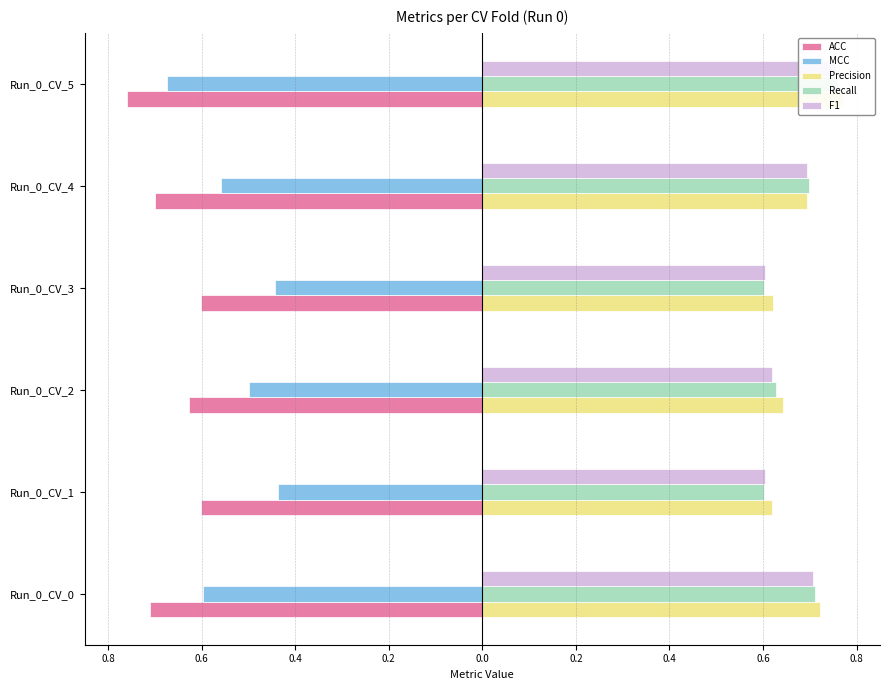

Count the number of data series in this chart.

5